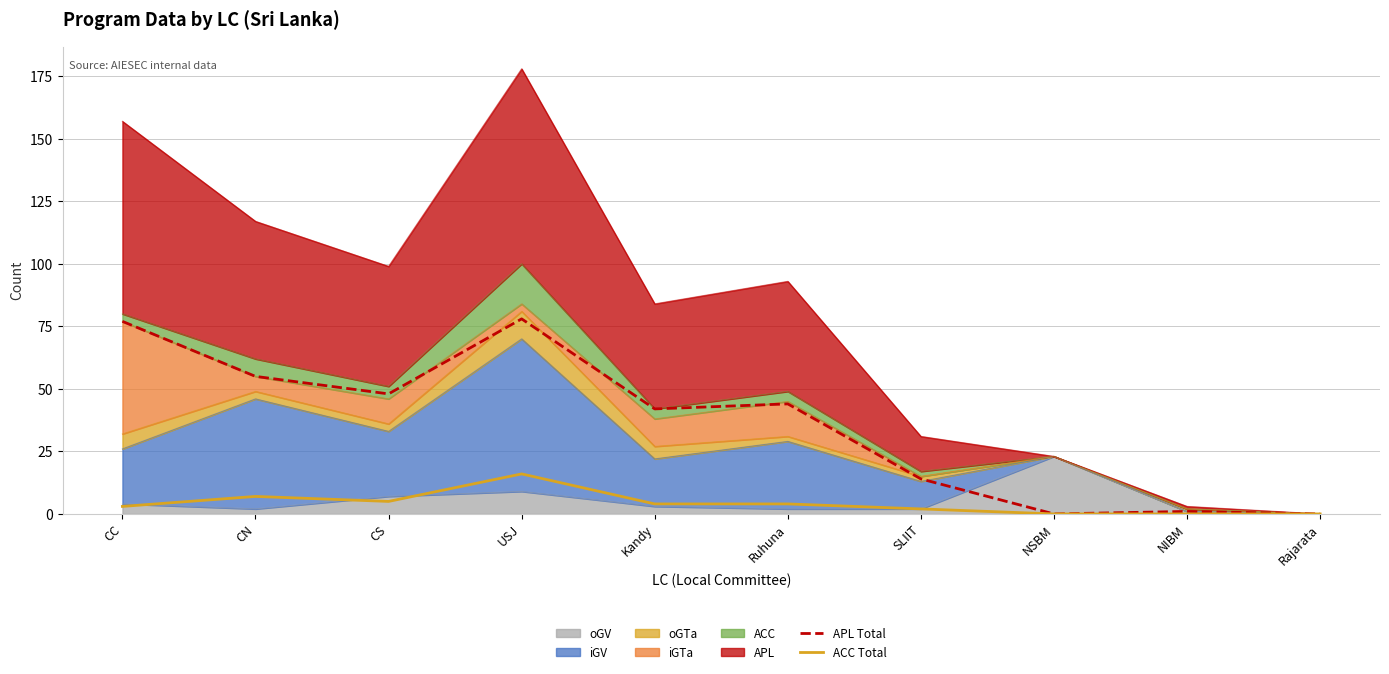

Is the value of ACC Total at Kandy greater than the value of APL Total at NSBM?

Yes